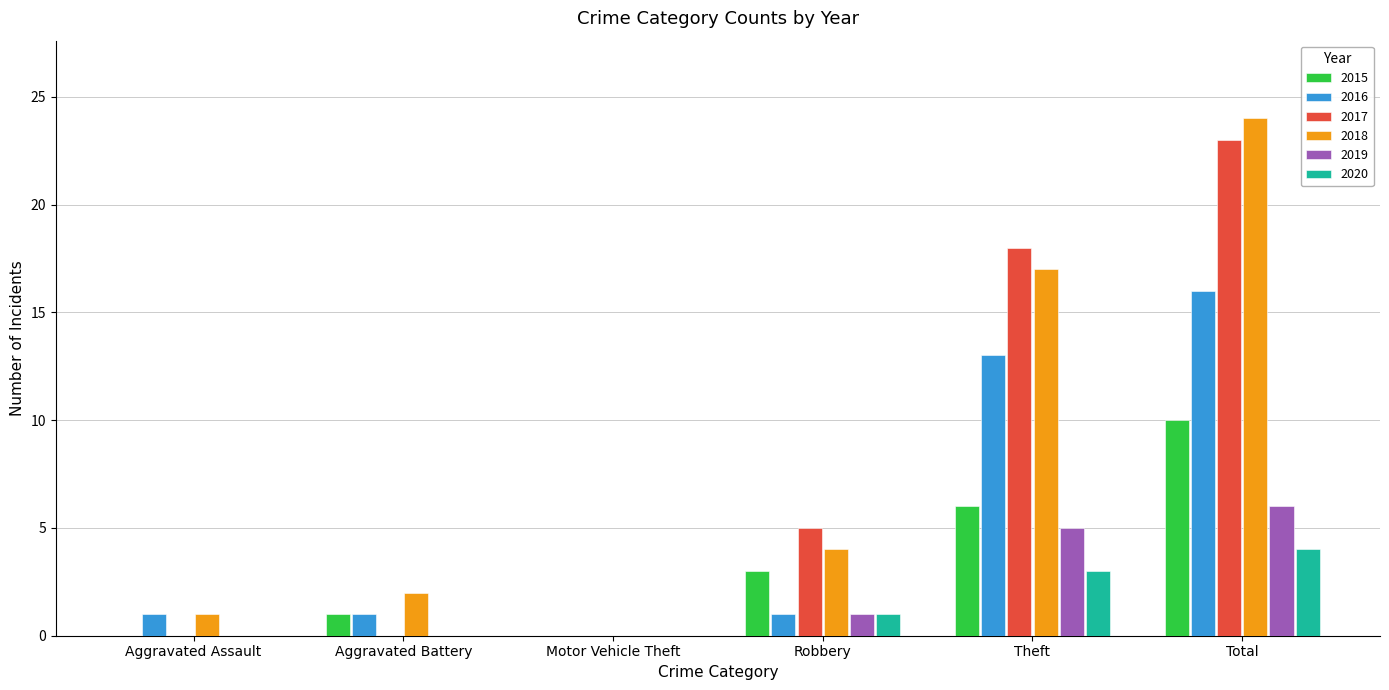

Reading left to right, what are all the values shown in this chart?

2015: 0	1	0	3	6	10
2016: 1	1	0	1	13	16
2017: 0	0	0	5	18	23
2018: 1	2	0	4	17	24
2019: 0	0	0	1	5	6
2020: 0	0	0	1	3	4